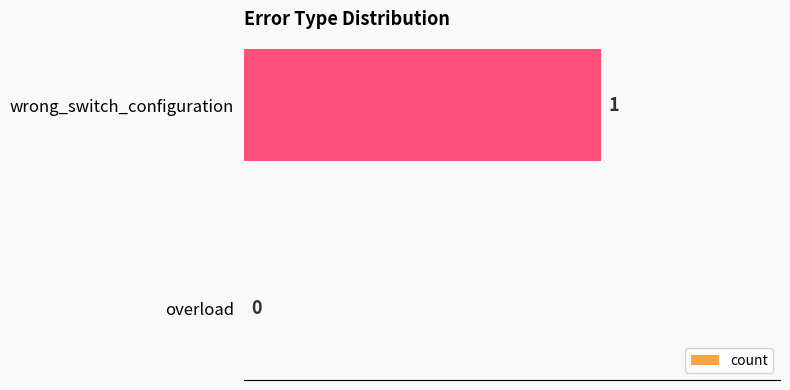

True or false: the data shows 2 at wrong_switch_configuration.

False